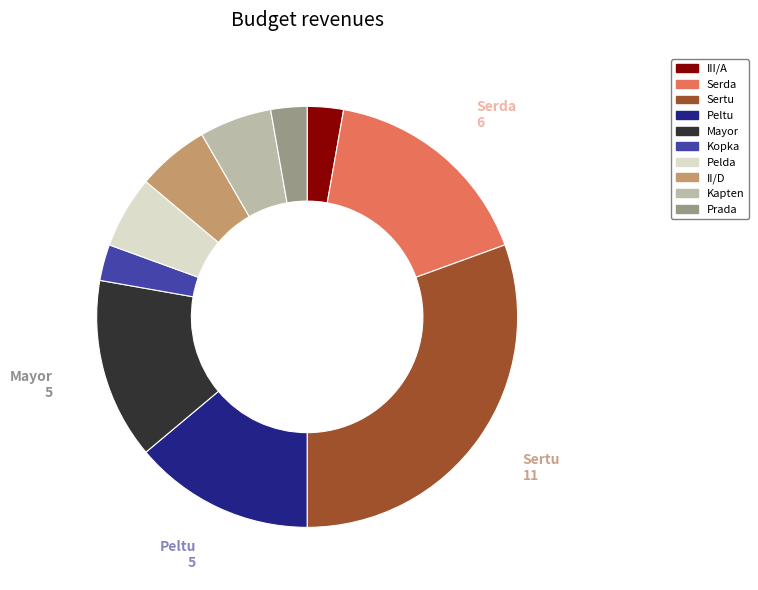

Which slice is the largest?

Sertu